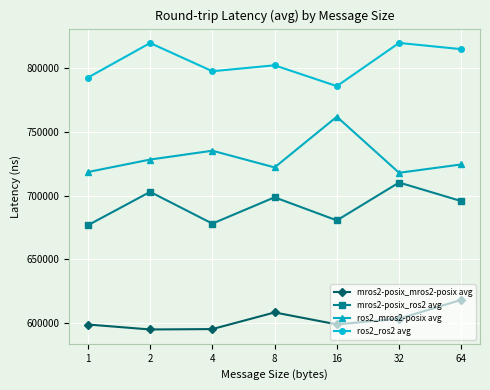

What is the maximum value for mros2-posix_ros2 avg?

710314